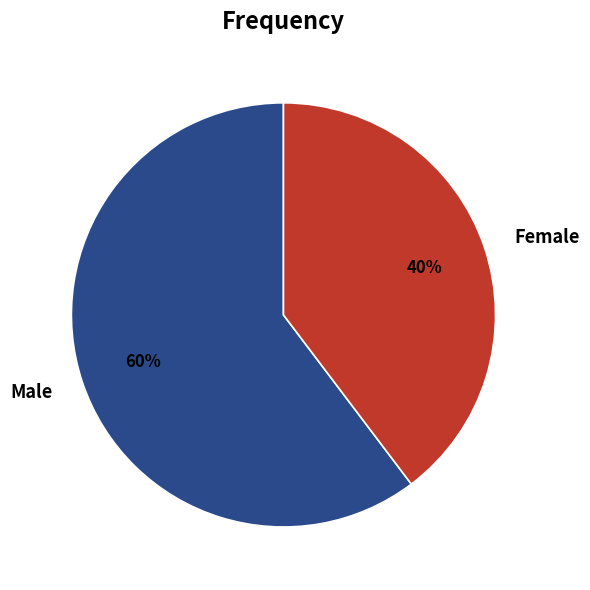

What is the ratio of the value at Female to the value at Male?

0.7